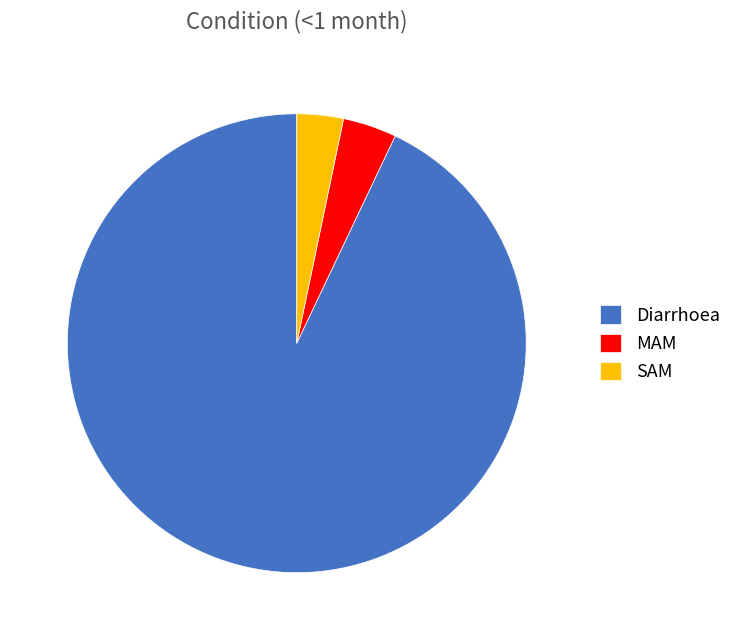

Between Diarrhoea and MAM, which is larger?

Diarrhoea